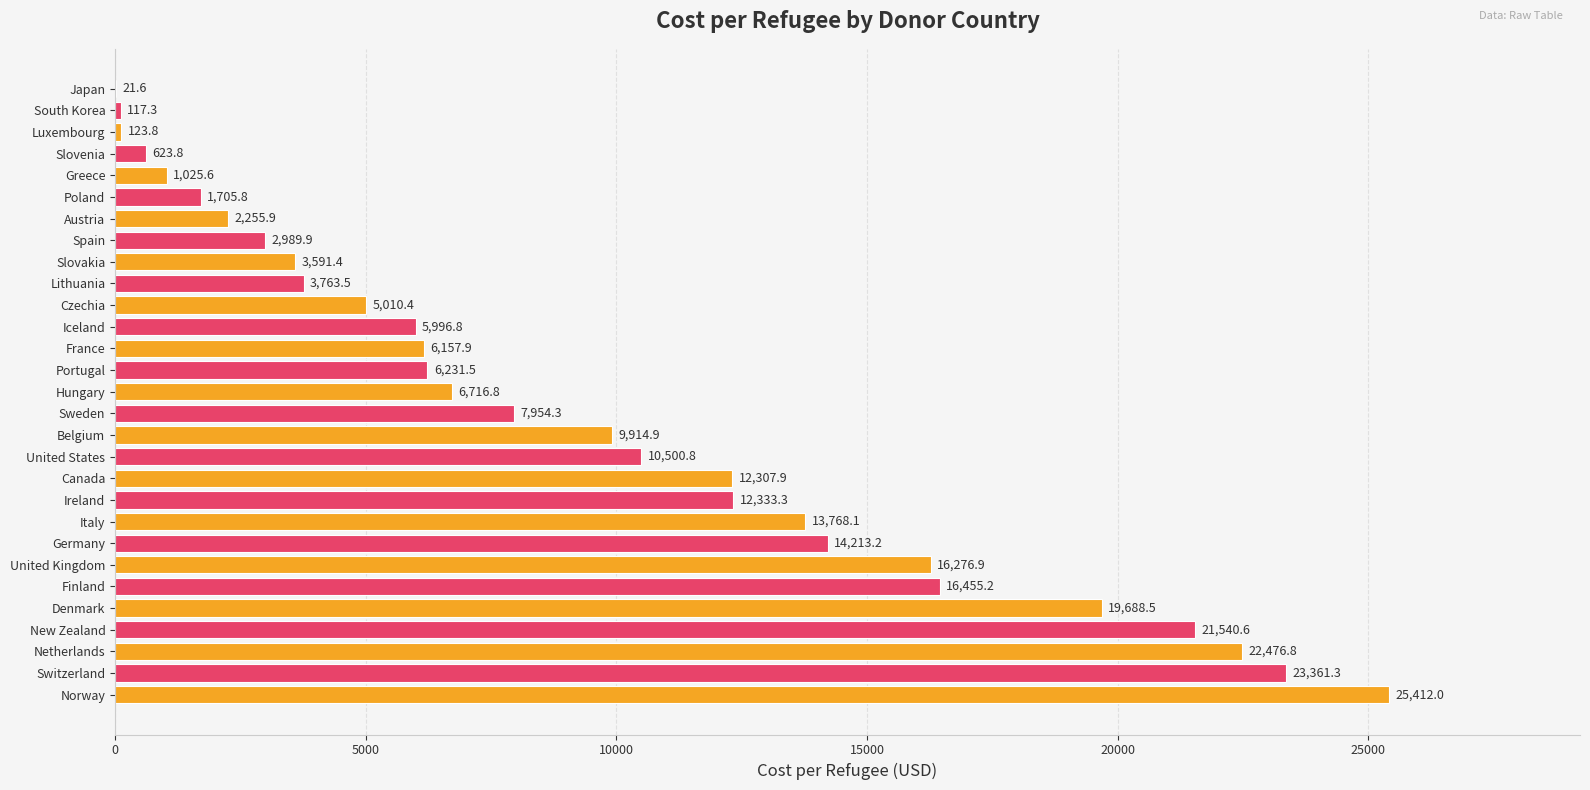

How many series are shown in this chart?

1